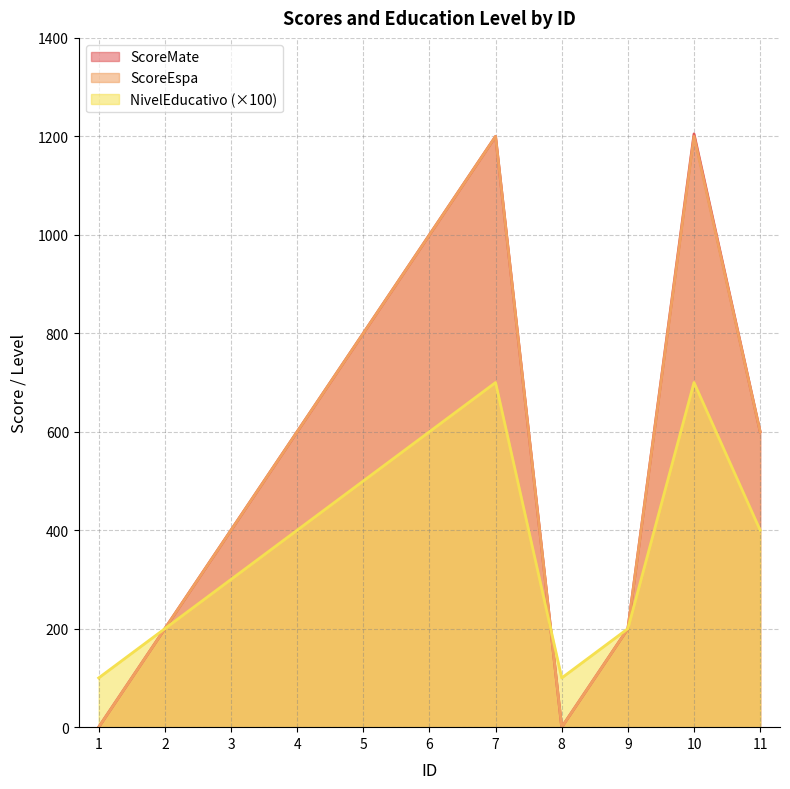

Where is the first local maximum for ScoreMate?

7